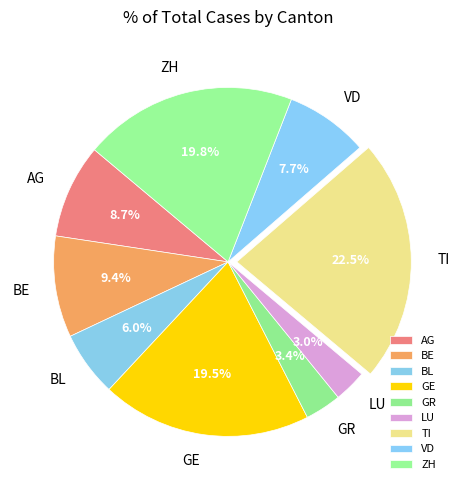

What percentage is NOT represented by ZH?

80.2%